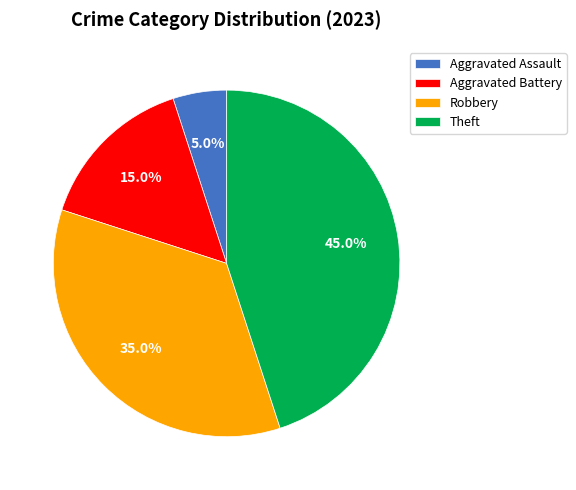

Is Robbery the majority of the pie?

No